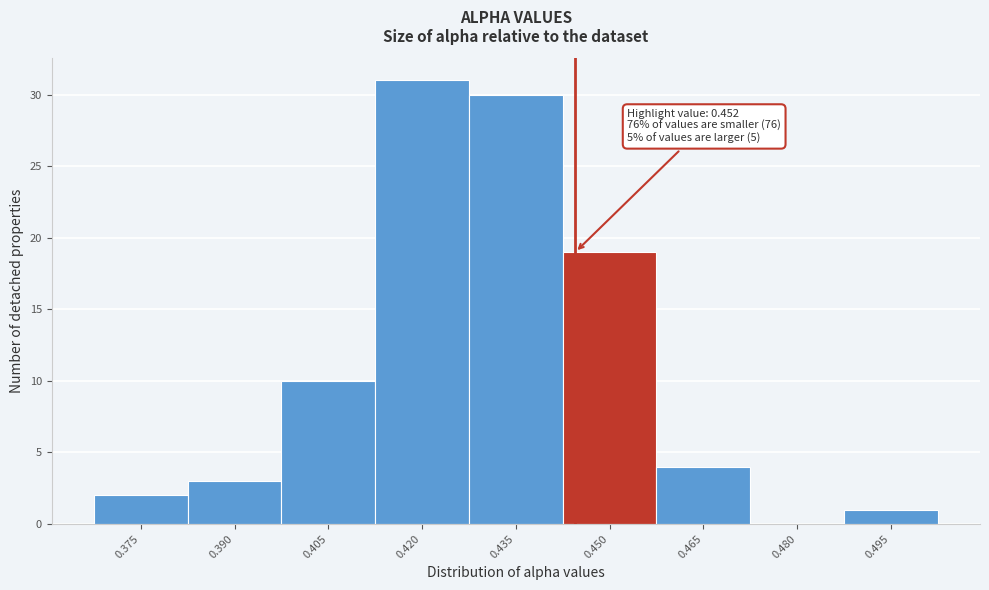

Reading left to right, extract all data points from this chart.

0.375=2	0.390=3	0.405=10	0.420=31	0.435=30	0.450=19	0.465=4	0.480=0	0.495=1